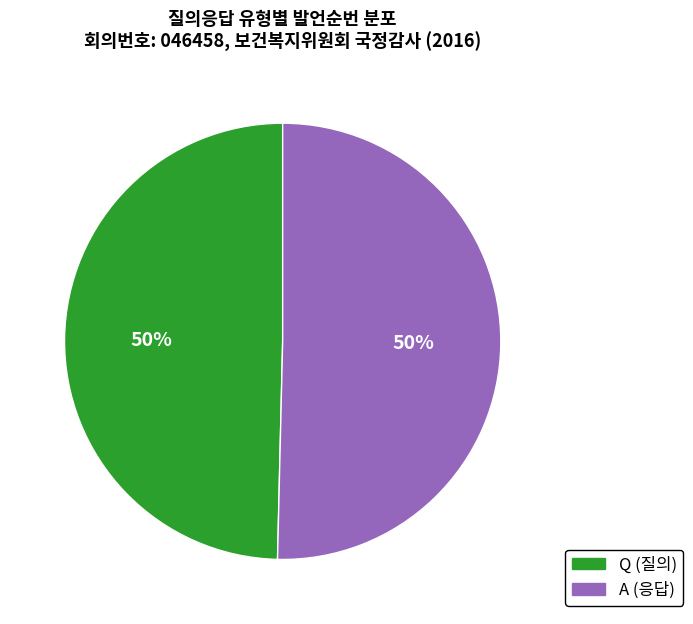

What is the ratio of the value at A to the value at Q?

1.0